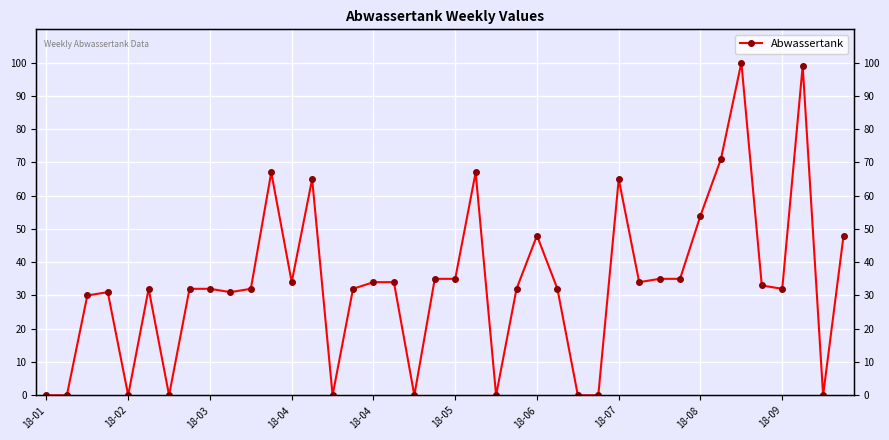

Where does the data first go above 32?

11